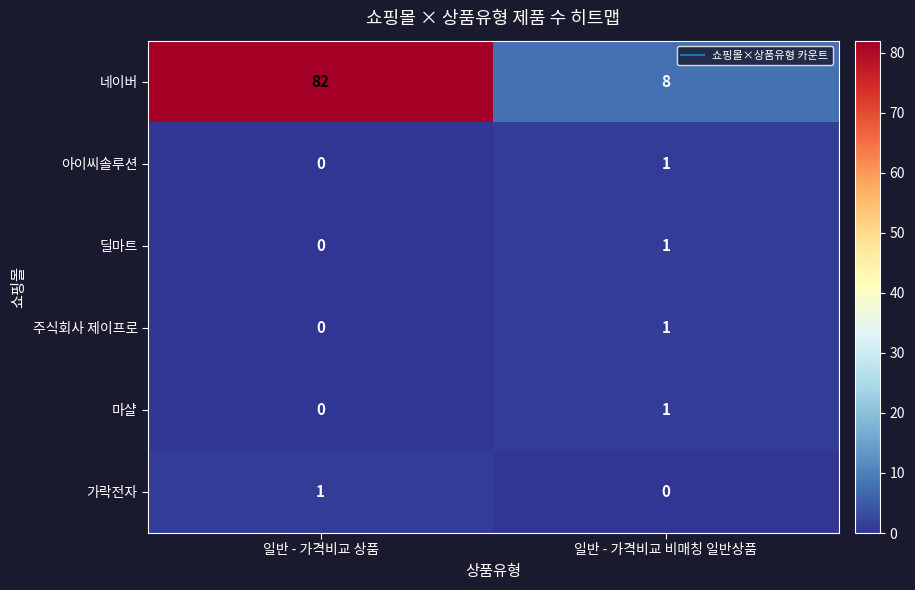

Rank the categories by 주식회사 제이프로 value from highest to lowest.

일반 - 가격비교 비매칭 일반상품, 일반 - 가격비교 상품